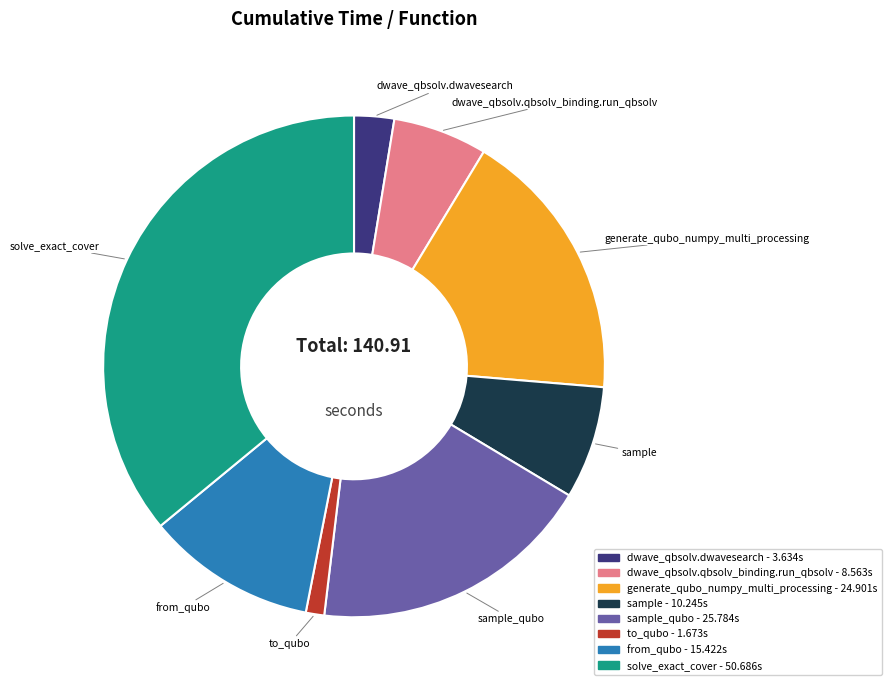

Is there a majority slice in this chart?

No